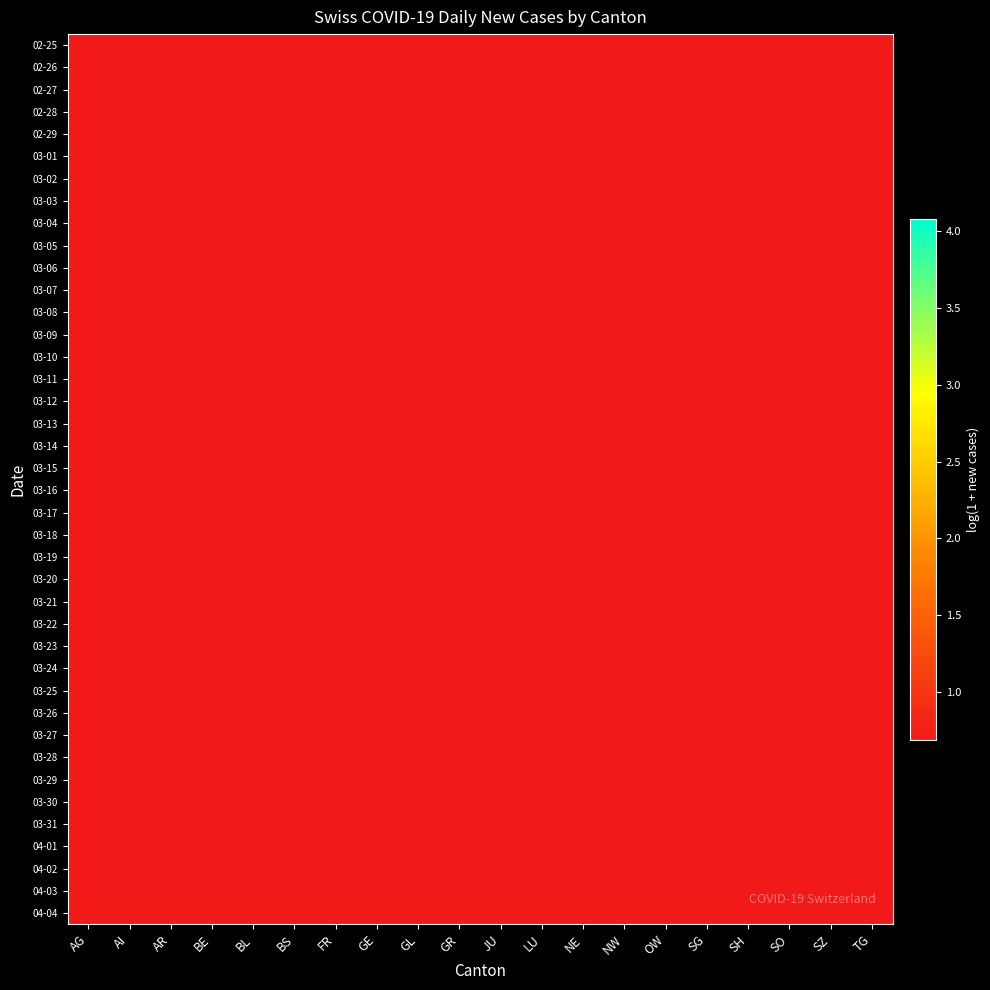

How many distinct data groups are displayed?

40